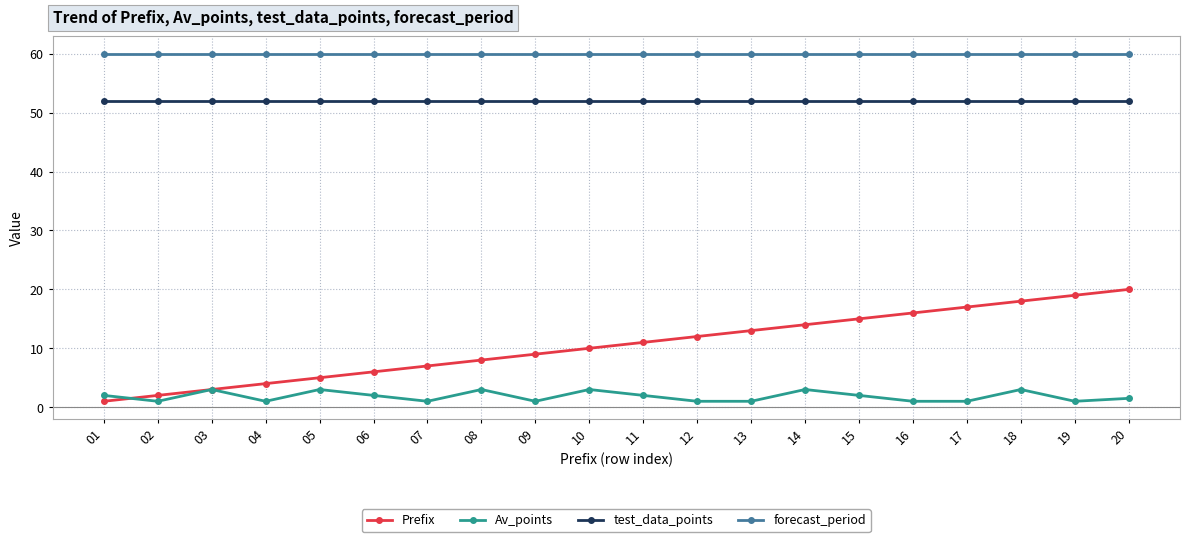

What is the difference between the highest and lowest values at 18?

57.0